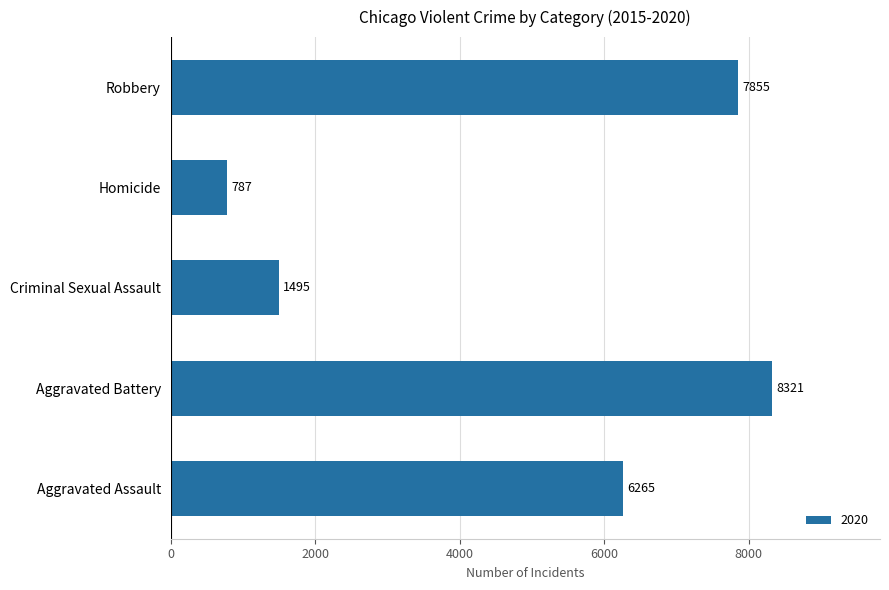

Reading bottom to top, transcribe all the data shown in this chart.

Aggravated Assault=6265	Aggravated Battery=8321	Criminal Sexual Assault=1495	Homicide=787	Robbery=7855